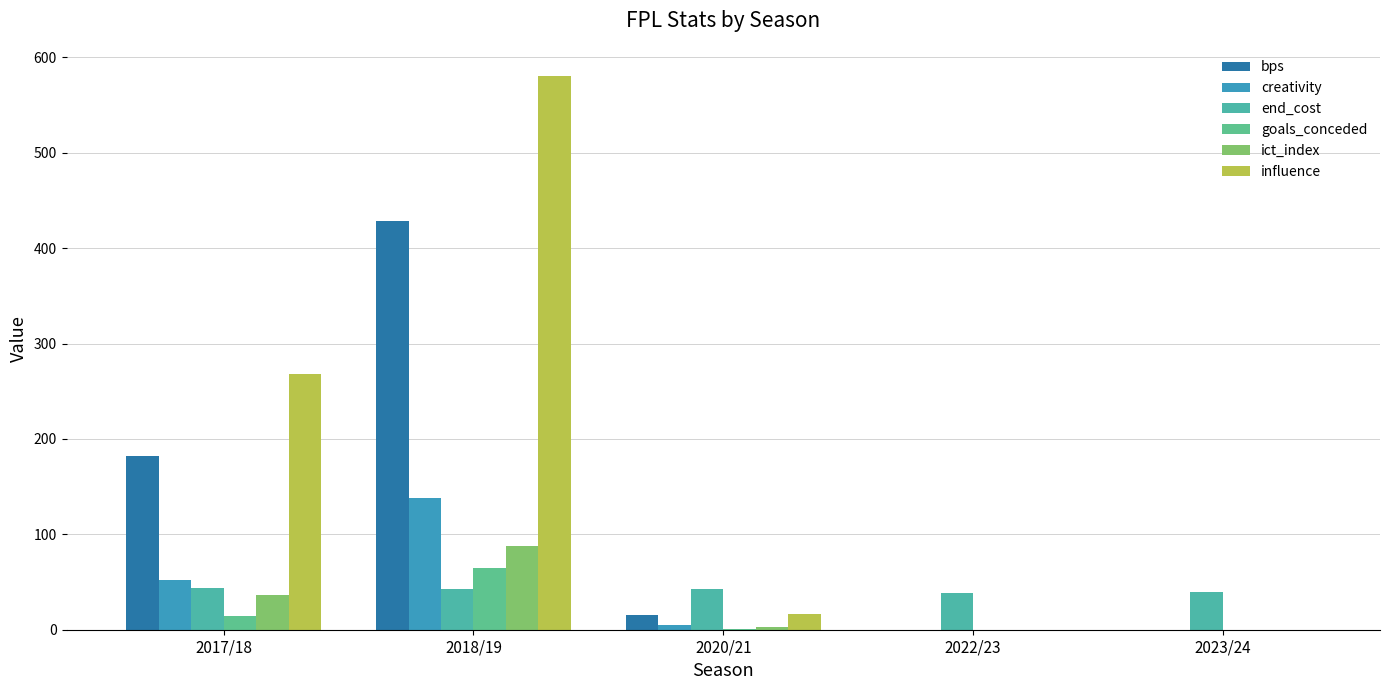

Are the bars horizontal?

No